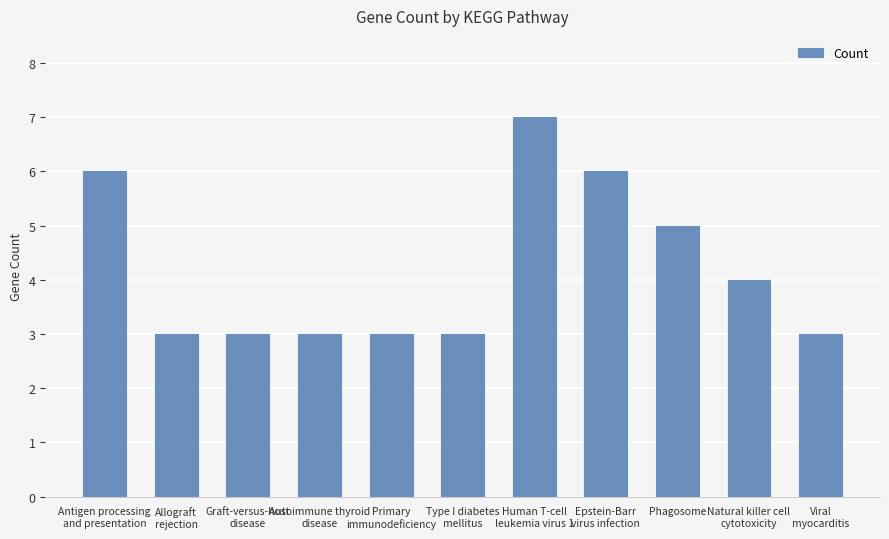

Reading right to left, what are all the values shown in this chart?

Viral
myocarditis=3	Natural killer cell
cytotoxicity=4	Phagosome=5	Epstein-Barr
virus infection=6	Human T-cell
leukemia virus 1=7	Type I diabetes
mellitus=3	Primary
immunodeficiency=3	Autoimmune thyroid
disease=3	Graft-versus-host
disease=3	Allograft
rejection=3	Antigen processing
and presentation=6